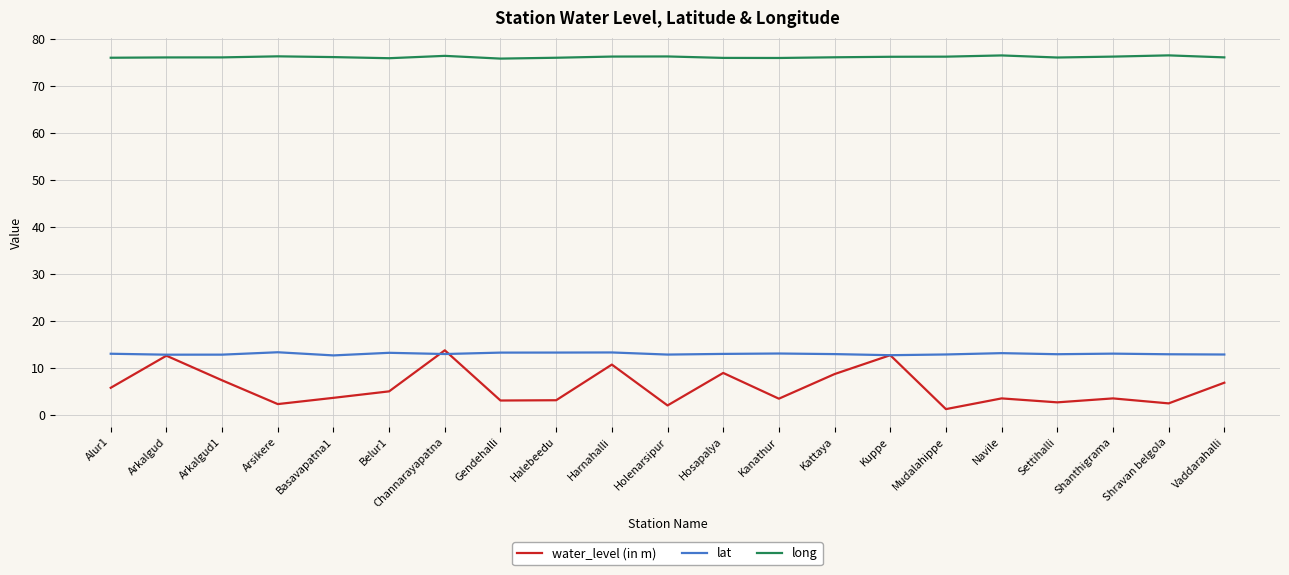

Rank the series at Settihalli from lowest to highest value.

water_level (in m), lat, long